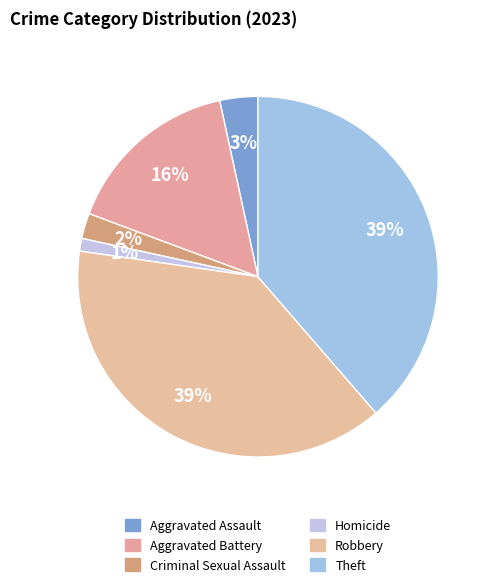

How many segments does this pie chart have?

6